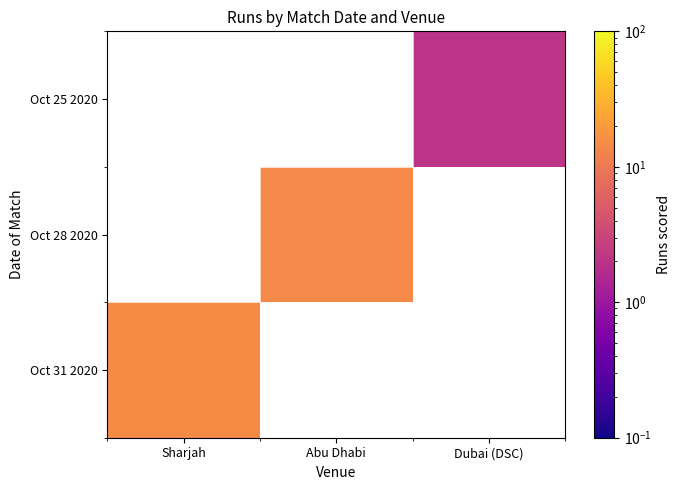

How many positive values does the Oct 25 2020 series have?

1